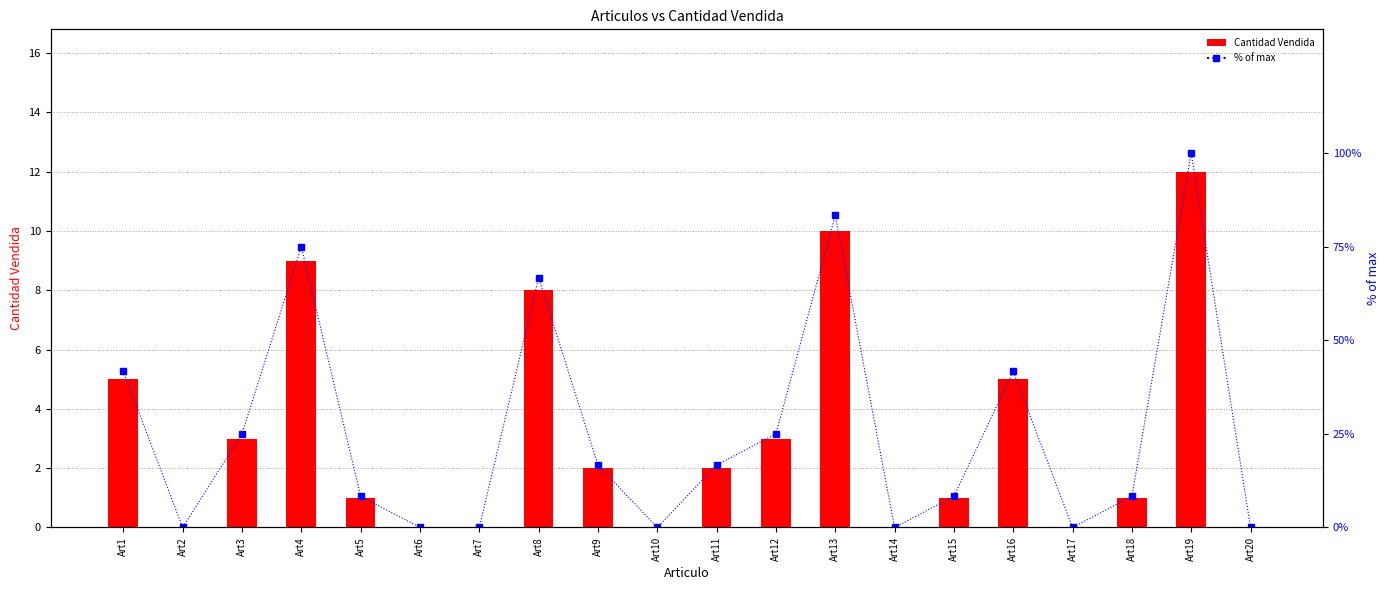

Between Art20 and Art17, which is larger?

Art20